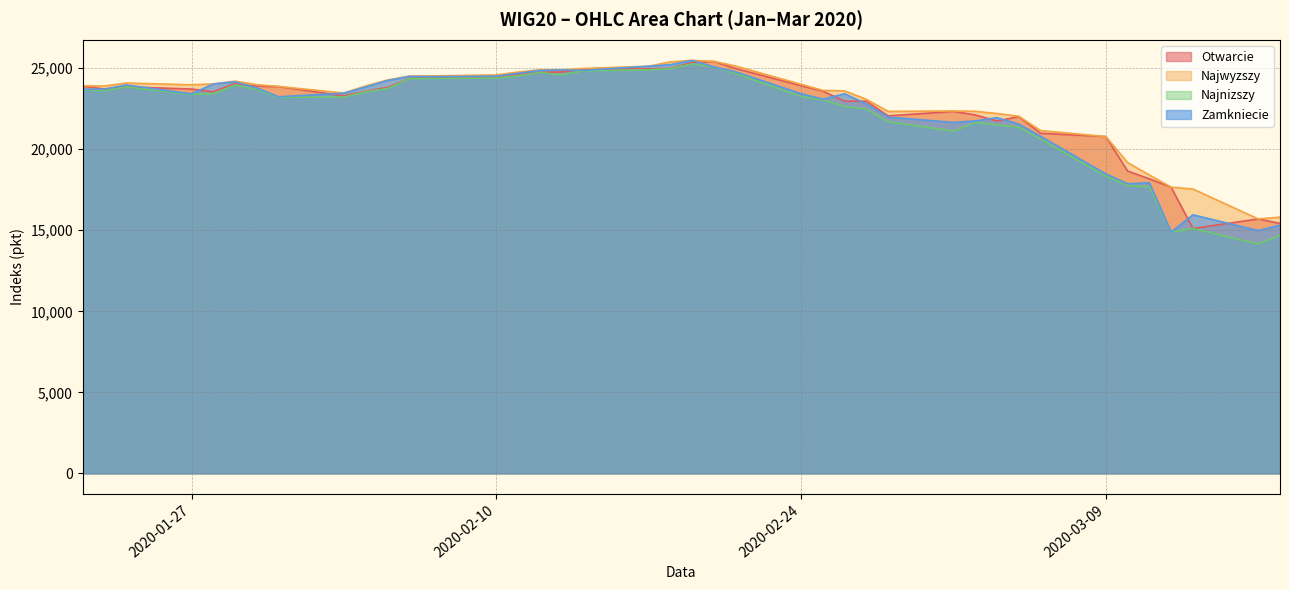

What is the spread (max minus min) of values at 2020-02-11?

228.9